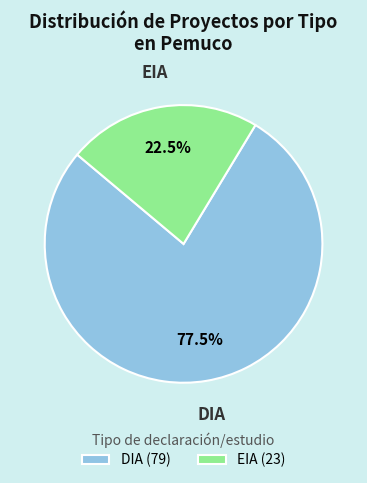

Rank the categories by value from lowest to highest.

EIA, DIA